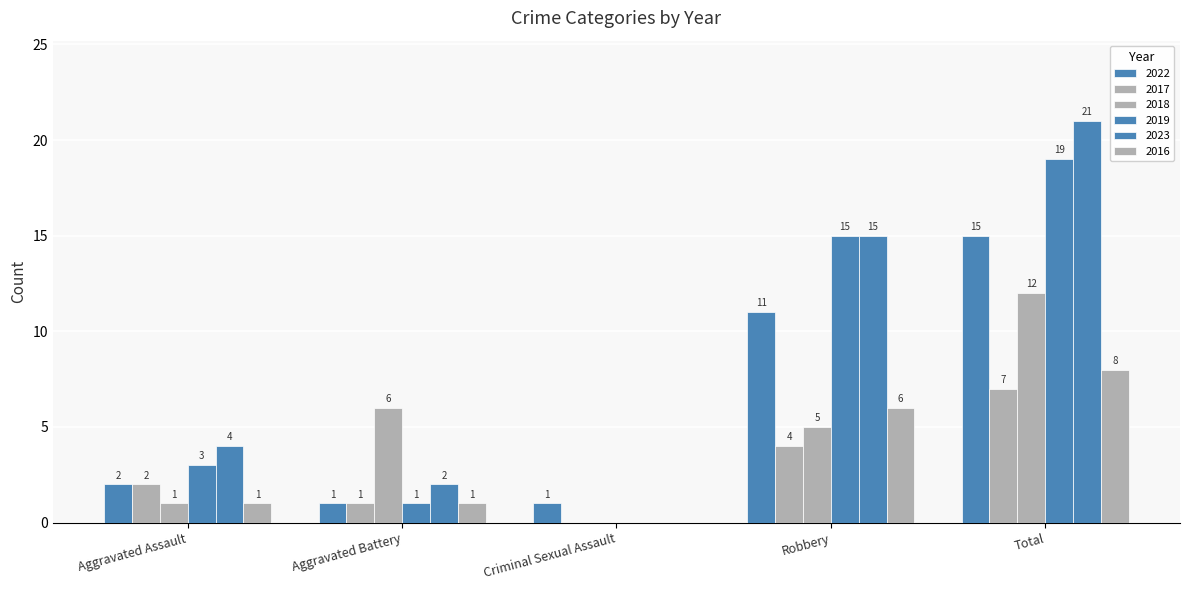

Reading right to left, transcribe all the data shown in this chart.

2022: 15	11	1	1	2
2017: 7	4	0	1	2
2018: 12	5	0	6	1
2019: 19	15	0	1	3
2023: 21	15	0	2	4
2016: 8	6	0	1	1